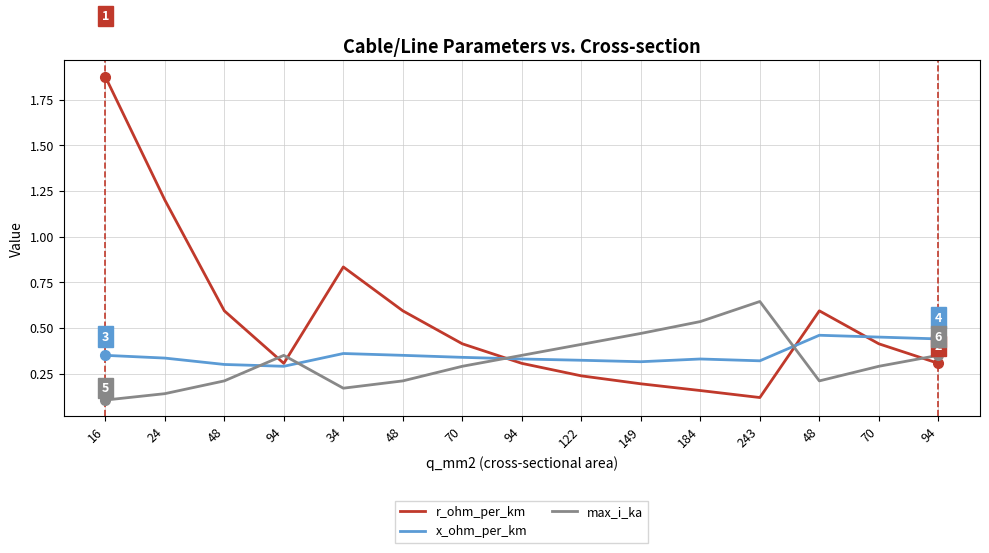

What are all the series names shown in the legend?

r_ohm_per_km, x_ohm_per_km, max_i_ka